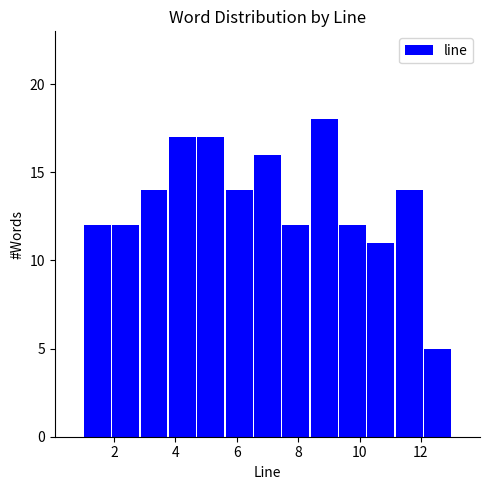

What is the height of the bar covering 9.4 to 10.2 on the x-axis? Neither the bar edges nor the heights are printed on the chart, so give them approximately, as read against the axes.

12